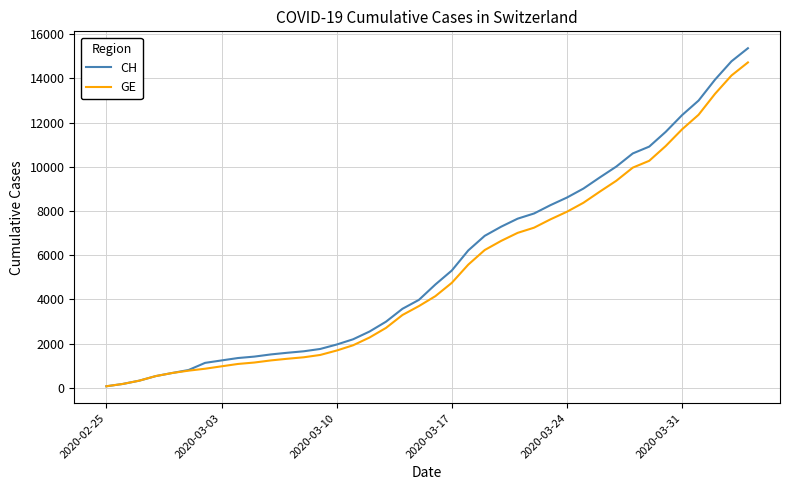

Which series has the widest spread of values?

CH